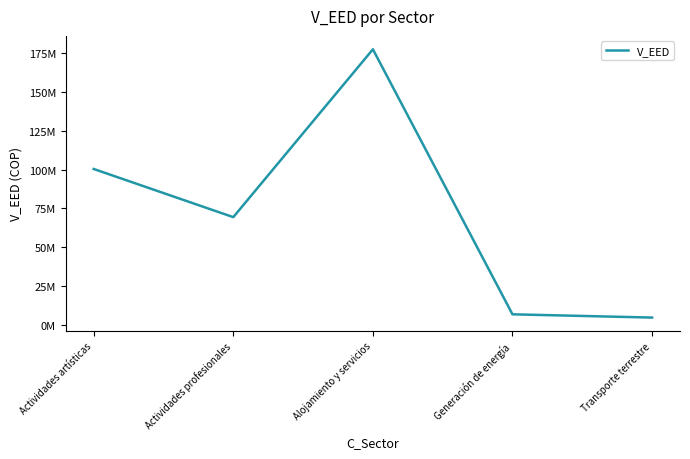

How many categories are shown in the chart?

5